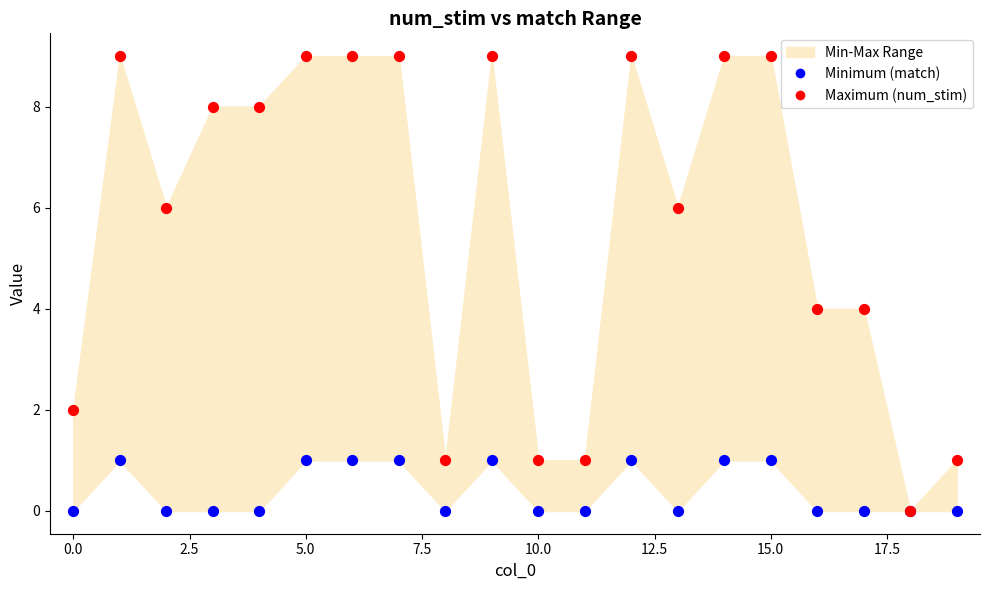

Which series contains the highest Y value?

Maximum (num_stim)